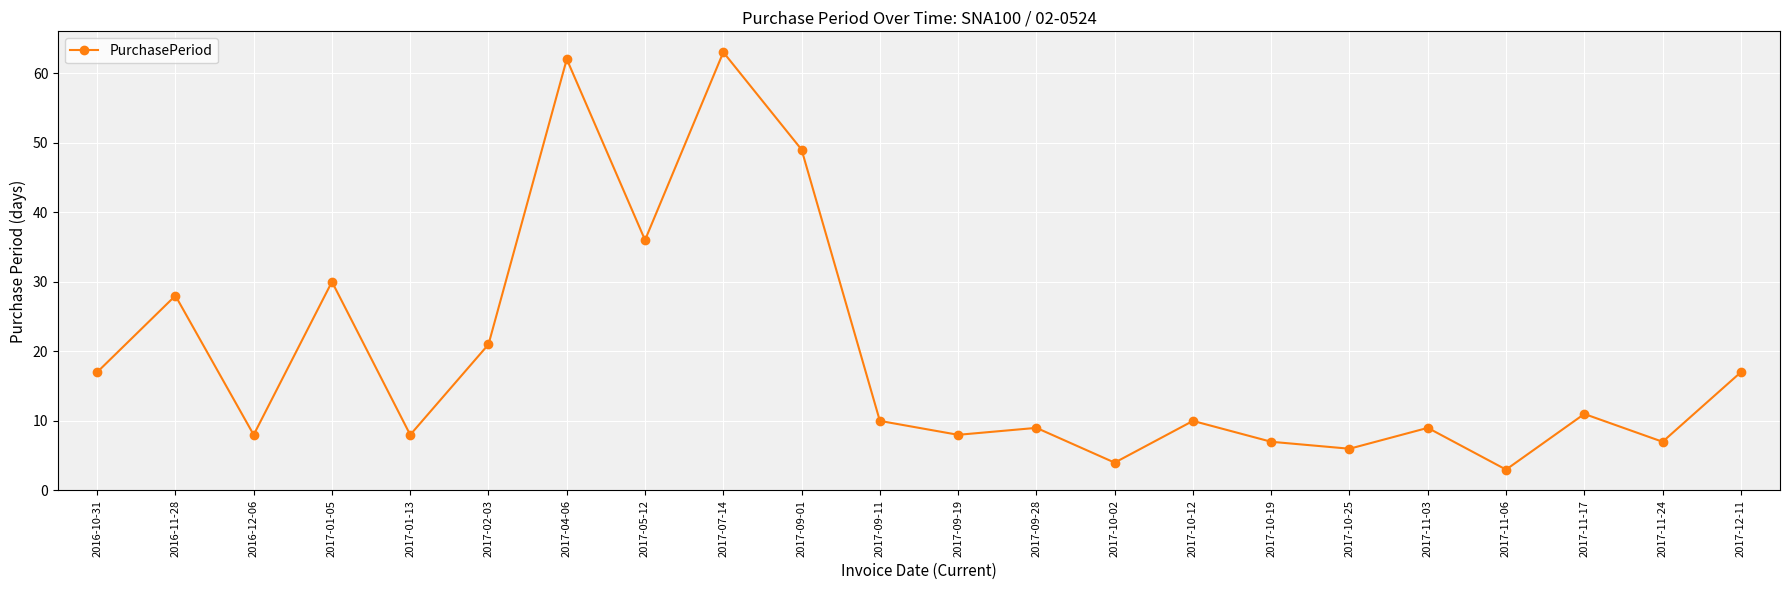

What is the label of the 12th point from the right?

2017-09-11